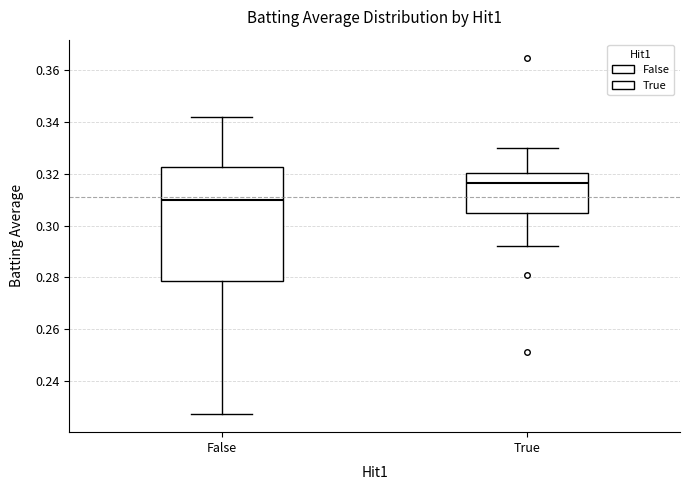

Reading left to right, read every box against the y-axis: the position of its median line, the range the box covers, and the ends of its whiskers. The values are not printed on the chart, so give them approximately, as read against the axis.

False: median 0.310, box 0.278 to 0.322, whiskers 0.228 to 0.342
True: median 0.316, box 0.306 to 0.320, whiskers 0.292 to 0.330